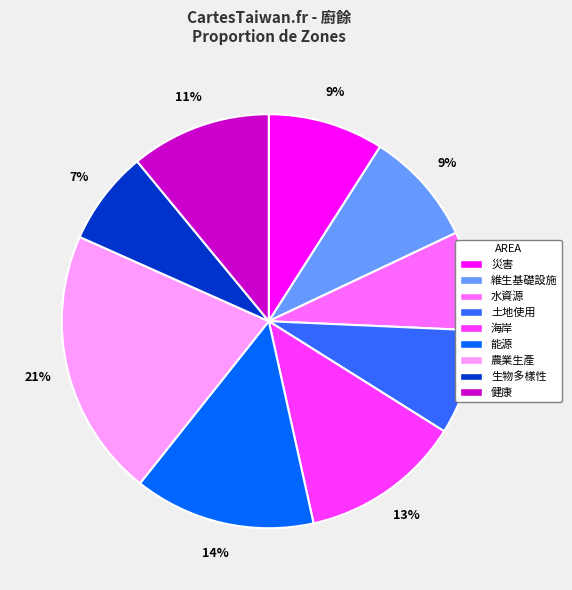

To the nearest percent, what percentage of the pie is 海岸?

13%